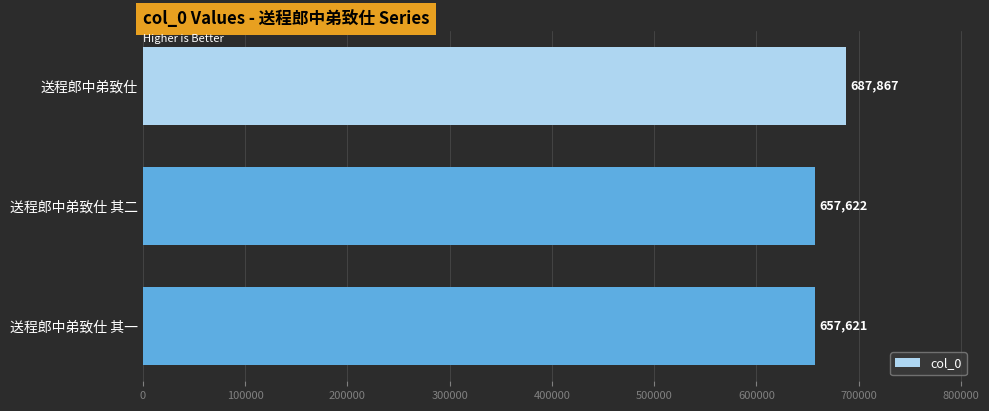

Which has a higher value, 送程郎中弟致仕 其一 or 送程郎中弟致仕 其二?

送程郎中弟致仕 其二